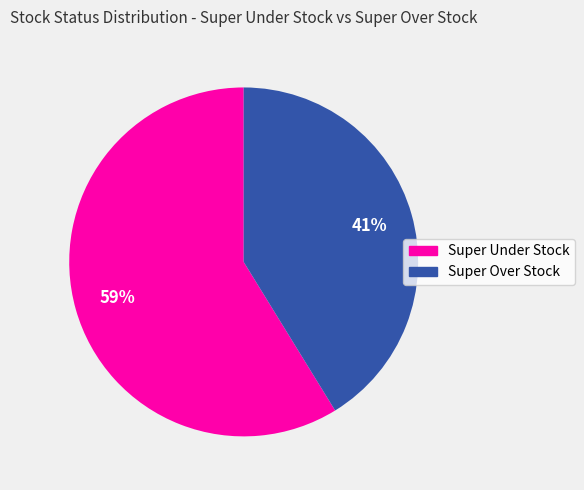

To the nearest percent, what is the difference between the largest and smallest slice percentages?

18%